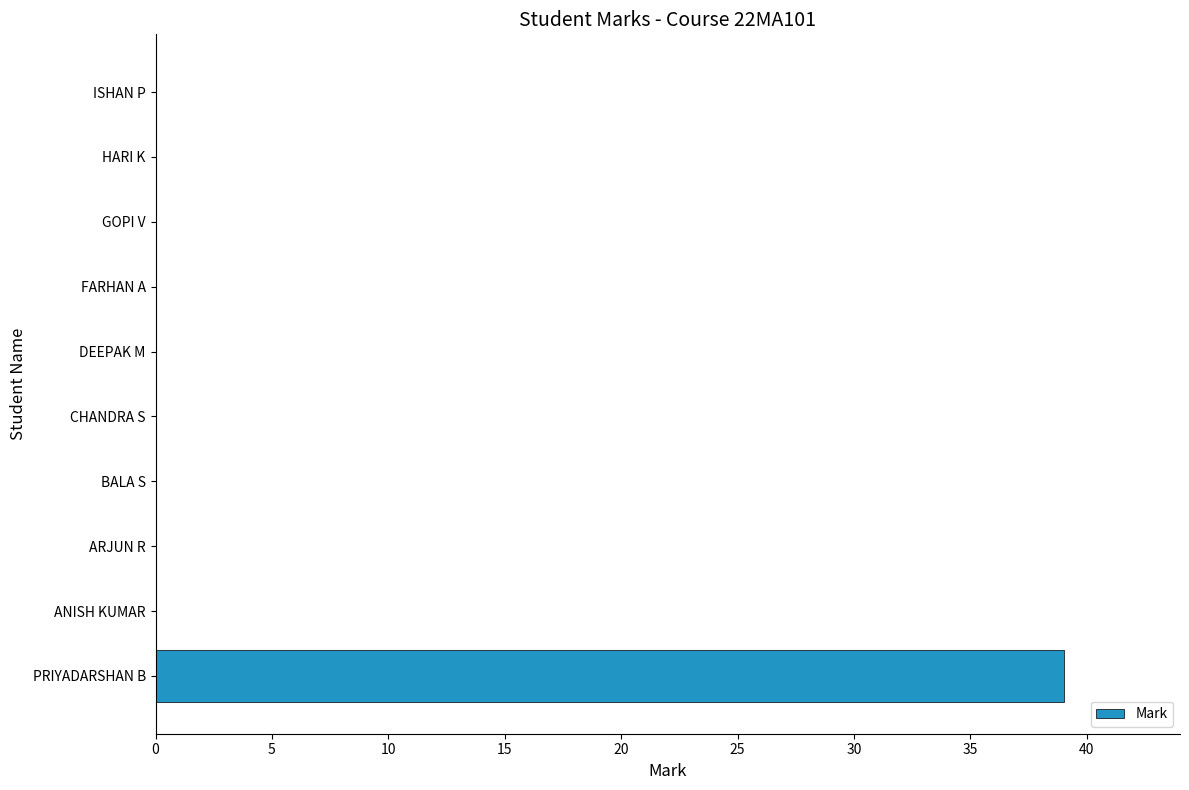

How many series are shown in this chart?

1